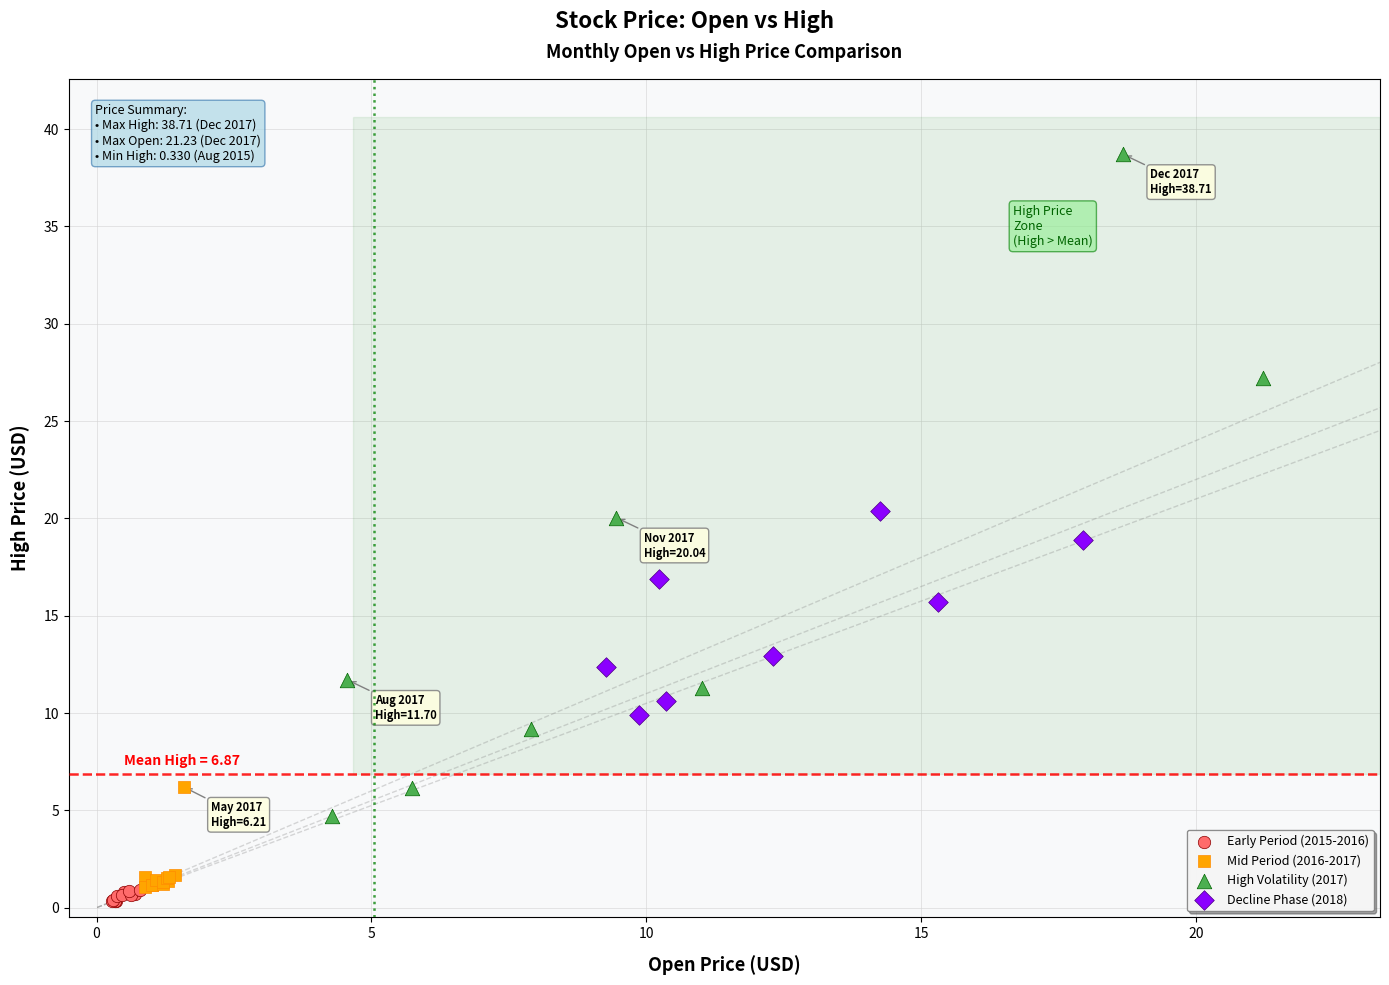

What are all the series names shown in the legend?

Early Period (2015-2016), Mid Period (2016-2017), High Volatility (2017), Decline Phase (2018)